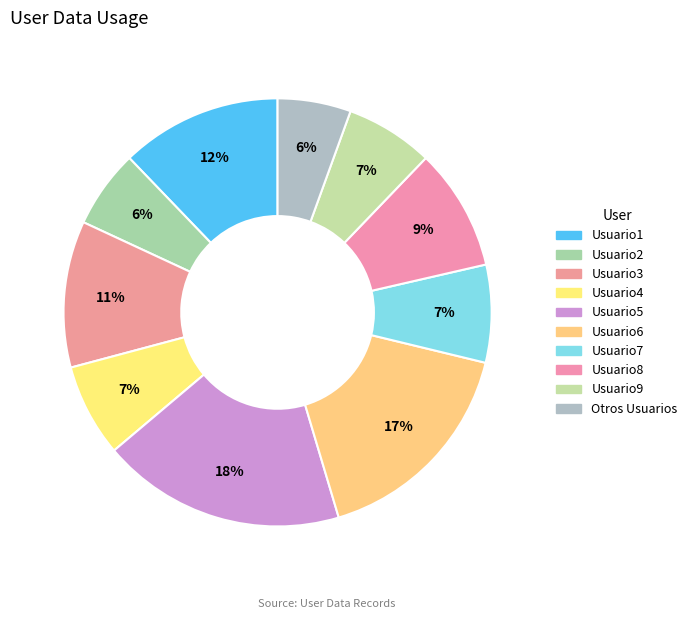

To the nearest percent, what portion does Usuario7 represent?

7%